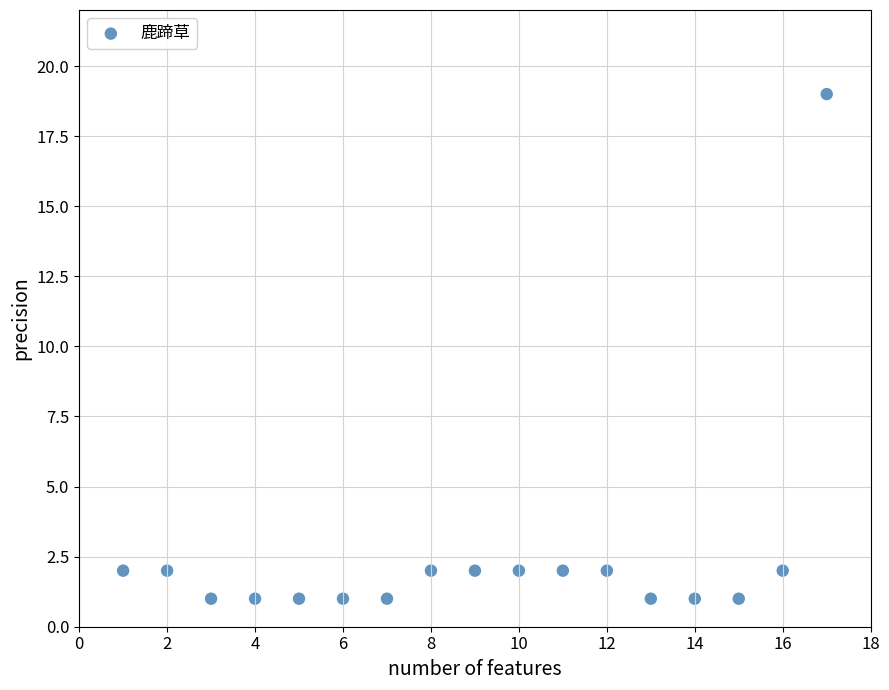

What is the range of X values (max minus min)?

16